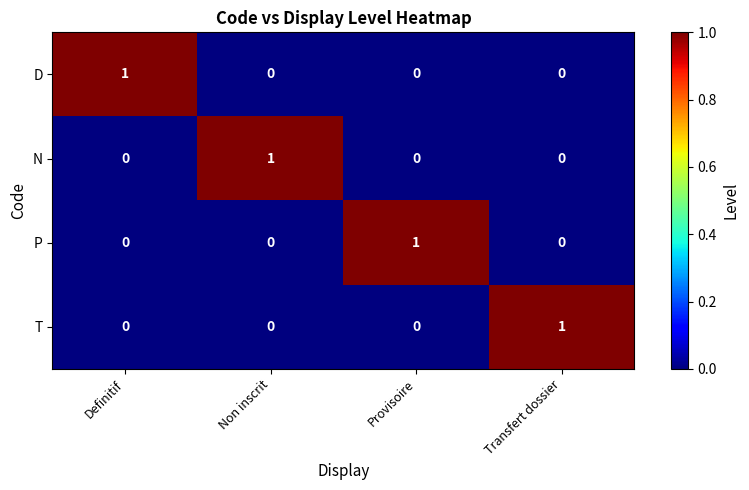

How many data points in P are above 0?

1